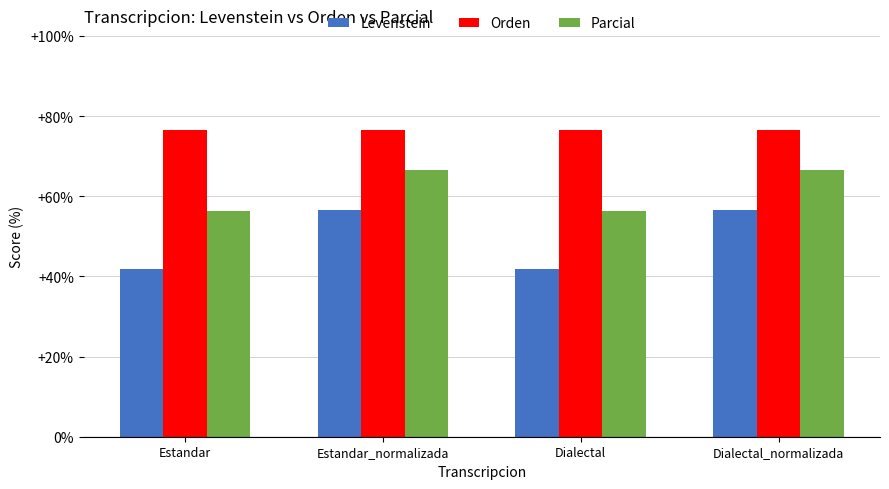

What is the total value across all series at Estandar?

174.7